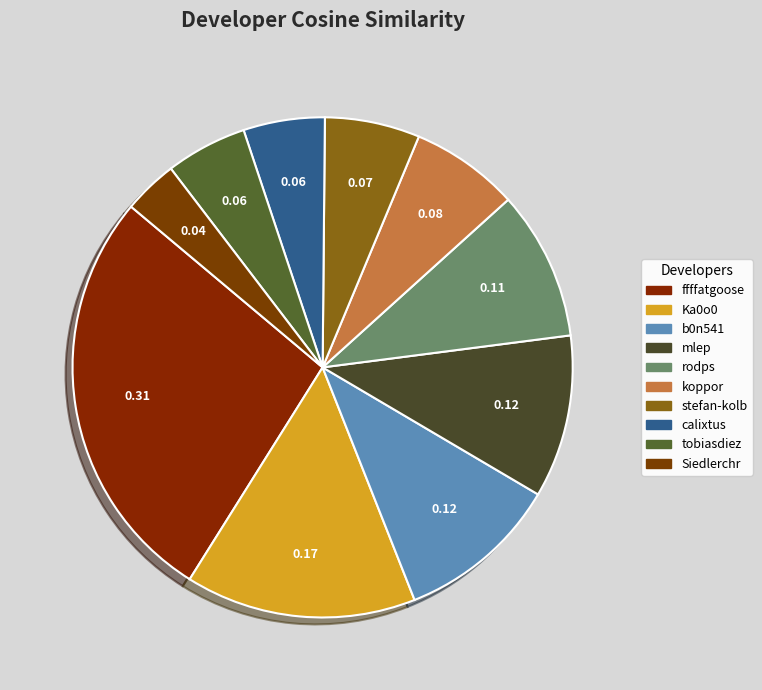

Does any single category account for the majority?

No